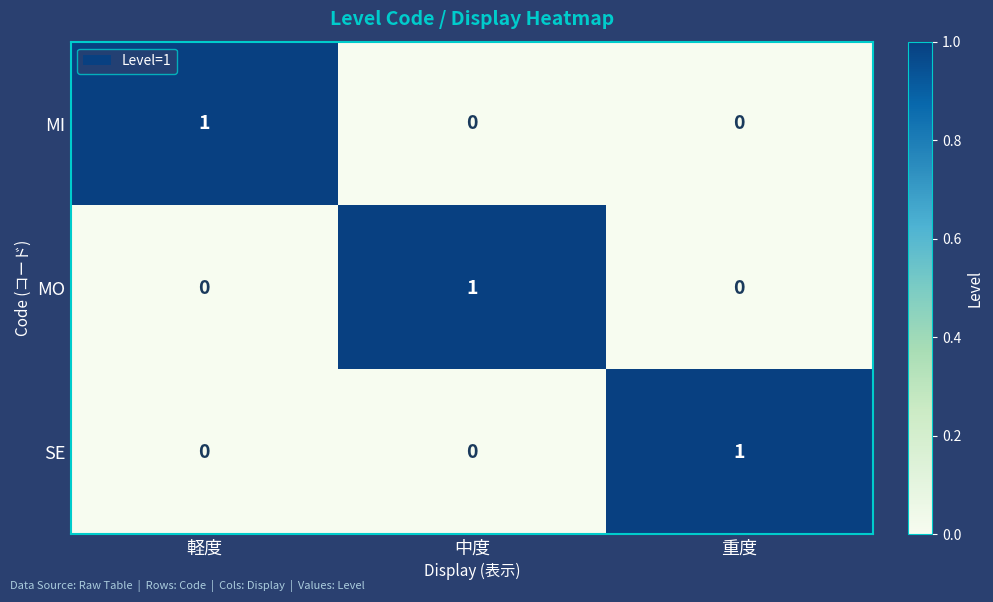

At how many categories does at least one series exceed 0?

3